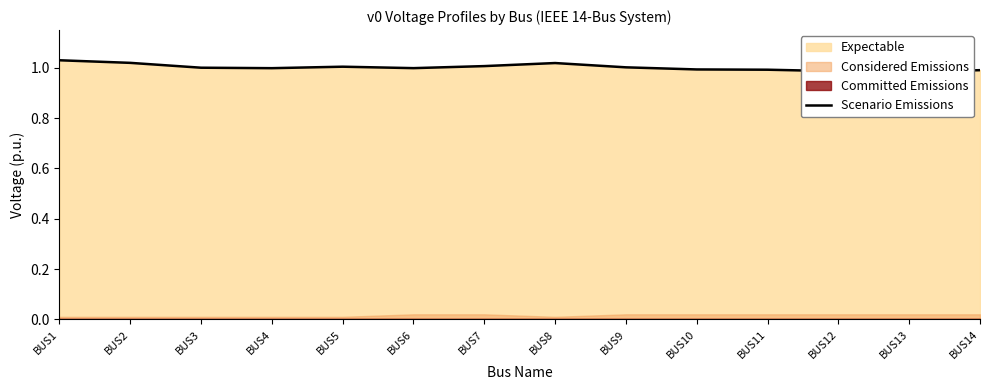

Rank the categories by value from lowest to highest.

BUS13, BUS12, BUS14, BUS11, BUS10, BUS4, BUS6, BUS3, BUS9, BUS5, BUS7, BUS8, BUS2, BUS1